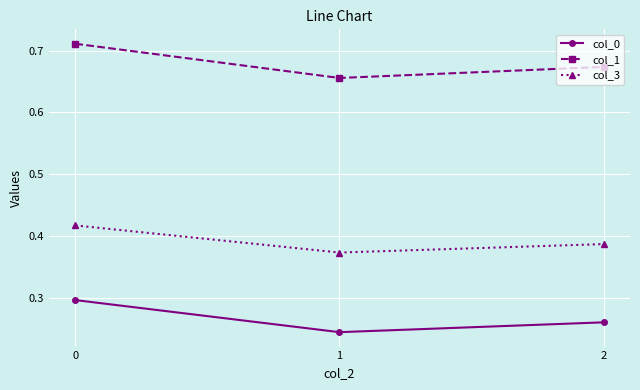

What are all the series names shown in the legend?

col_0, col_1, col_3